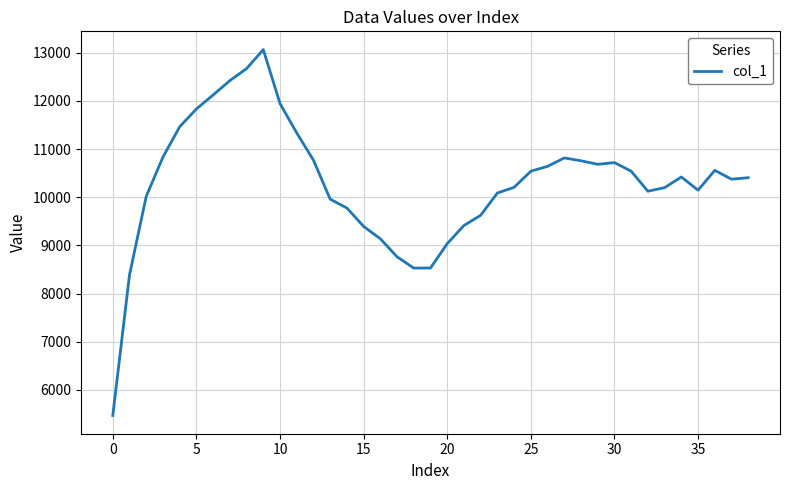

How many values exceed 10406?

20